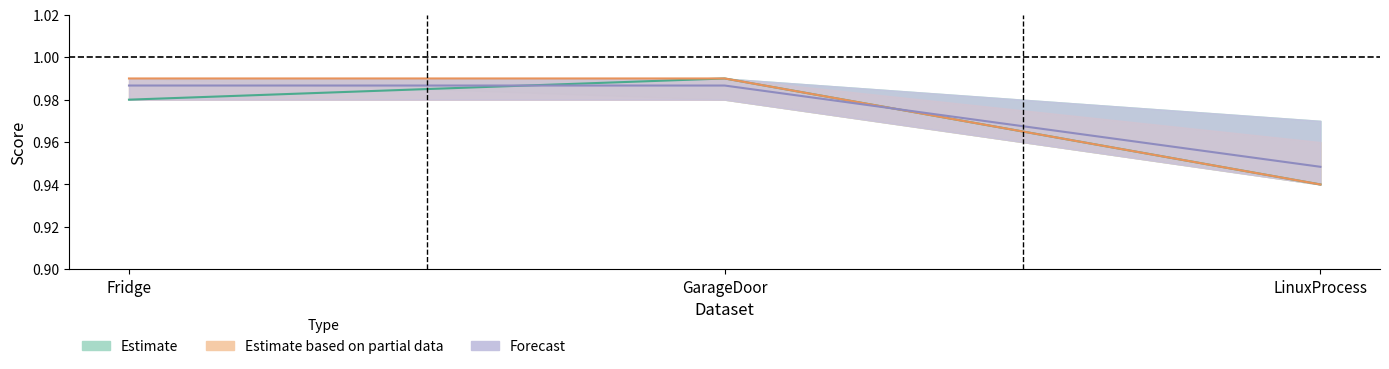

How many lines are shown in the chart?

3